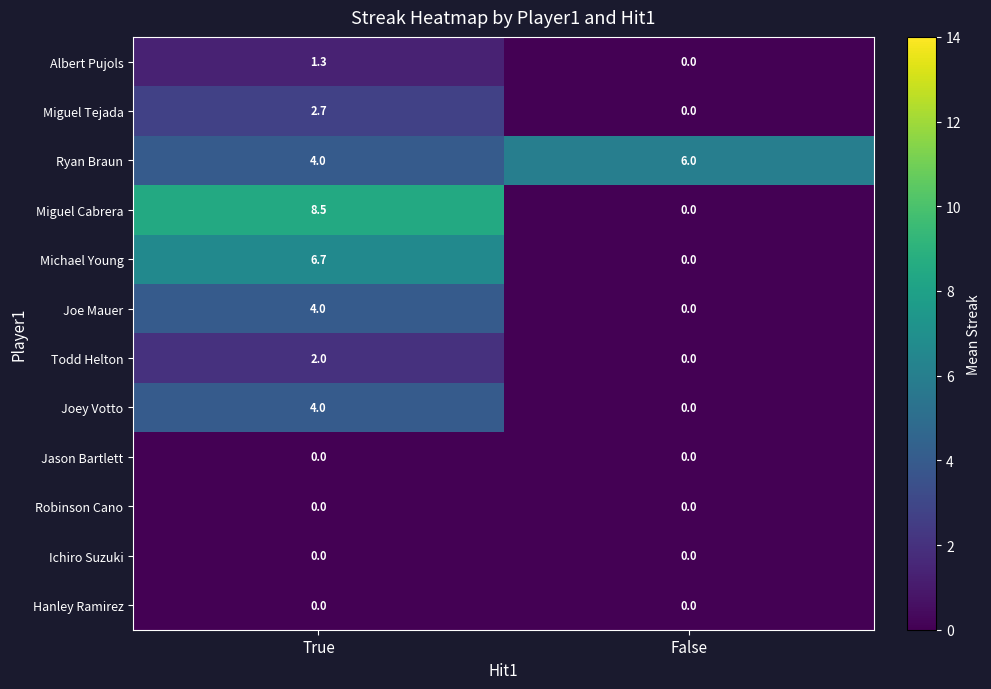

Reading right to left, transcribe all the data shown in this chart.

Albert Pujols: False=0.0	True=1.3
Miguel Tejada: False=0.0	True=2.7
Ryan Braun: False=6.0	True=4.0
Miguel Cabrera: False=0.0	True=8.5
Michael Young: False=0.0	True=6.7
Joe Mauer: False=0.0	True=4.0
Todd Helton: False=0.0	True=2.0
Joey Votto: False=0.0	True=4.0
Jason Bartlett: False=0.0	True=0.0
Robinson Cano: False=0.0	True=0.0
Ichiro Suzuki: False=0.0	True=0.0
Hanley Ramirez: False=0.0	True=0.0